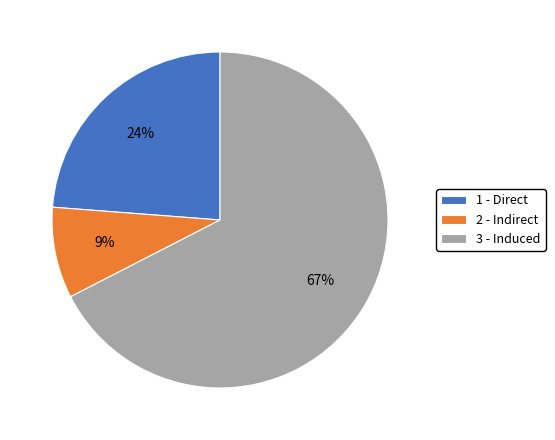

To the nearest percent, what is the combined percentage of 1 - Direct and 3 - Induced?

91%